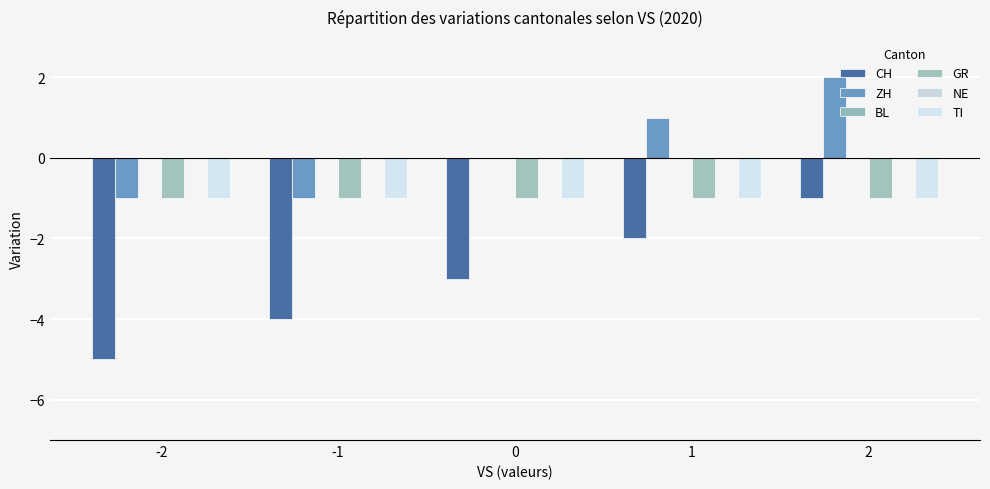

What is the difference between the maximum and minimum values in the ZH series?

3